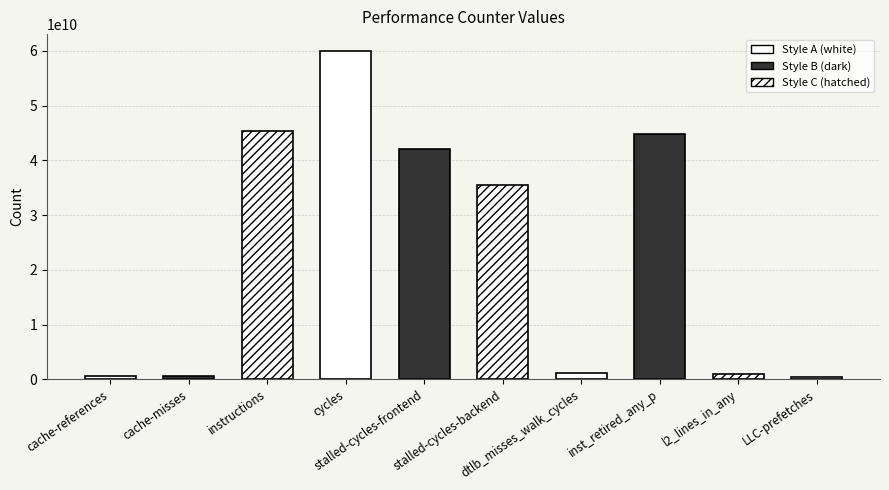

What position from the left is cycles?

4